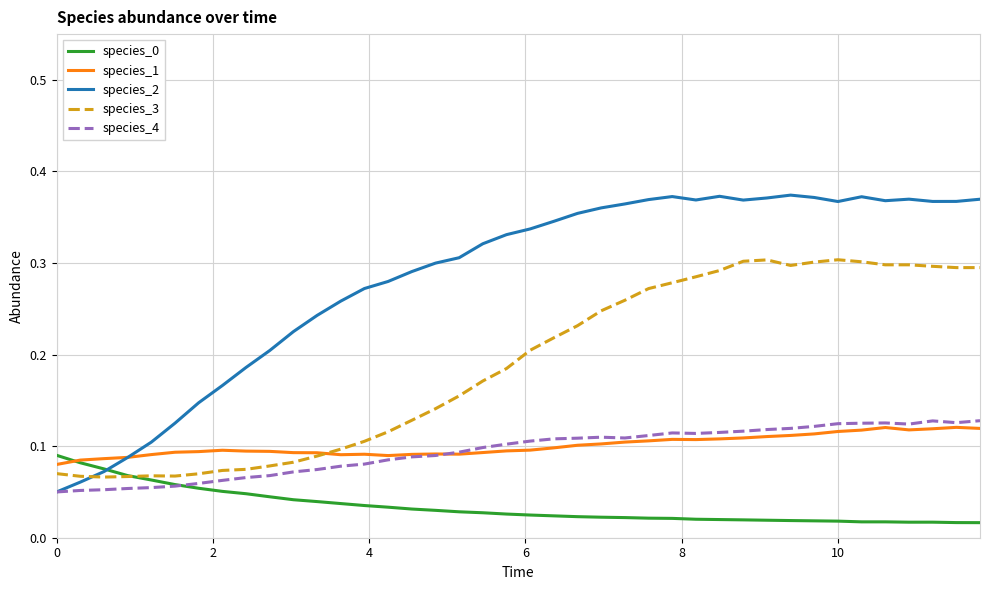

Which series has the largest total across all categories?

species_2